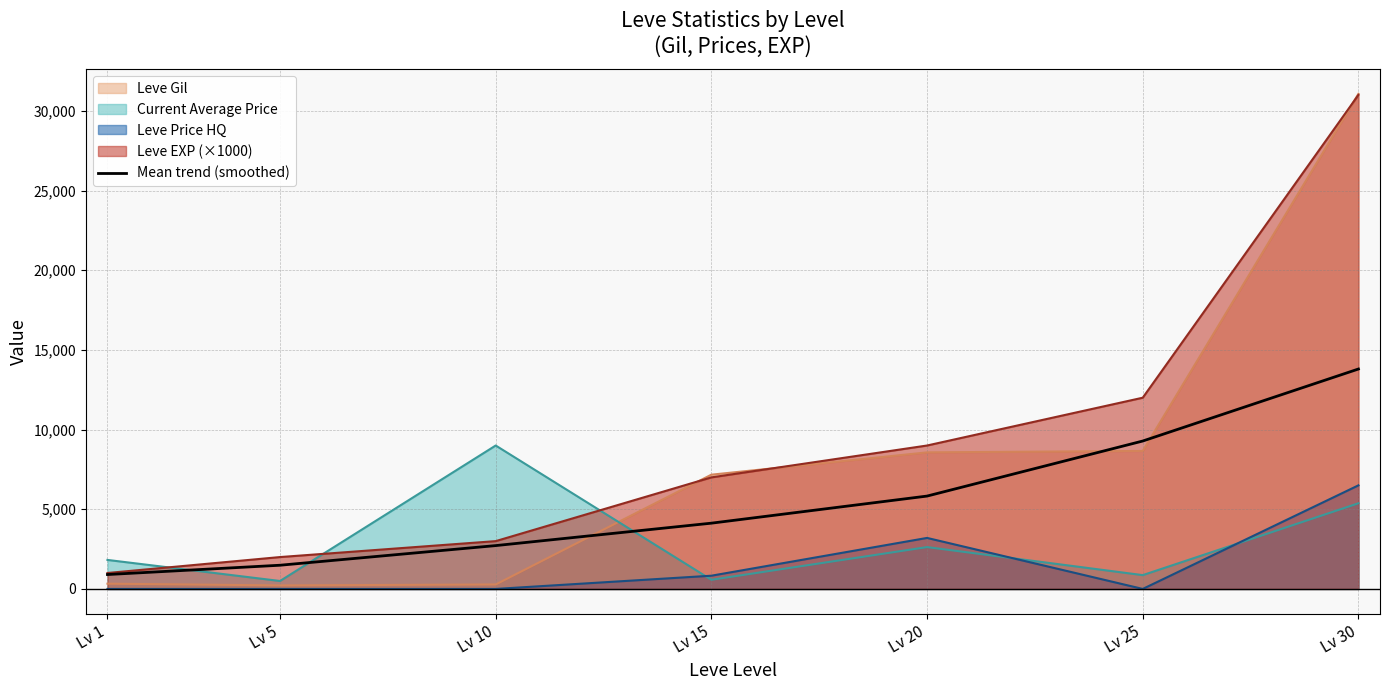

What is the average value?

5449.7